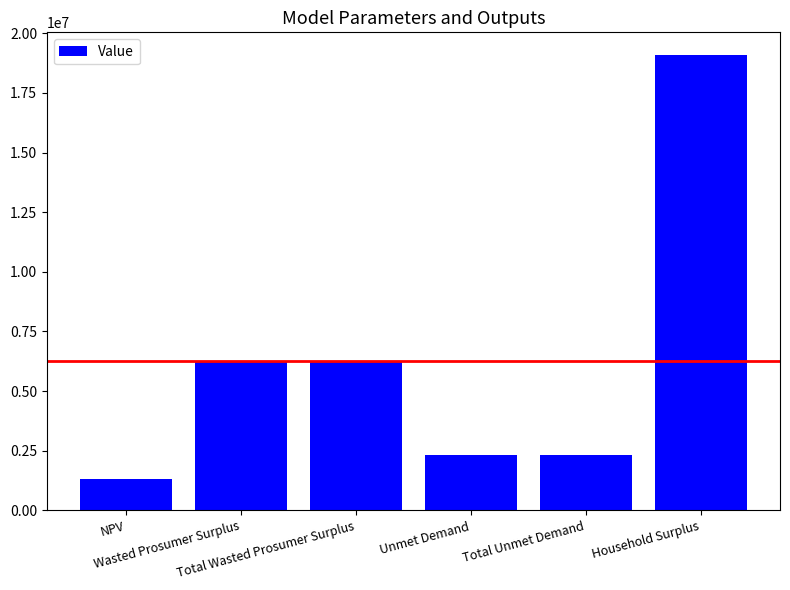

Which has a higher value, Total Unmet Demand or Wasted Prosumer Surplus?

Wasted Prosumer Surplus